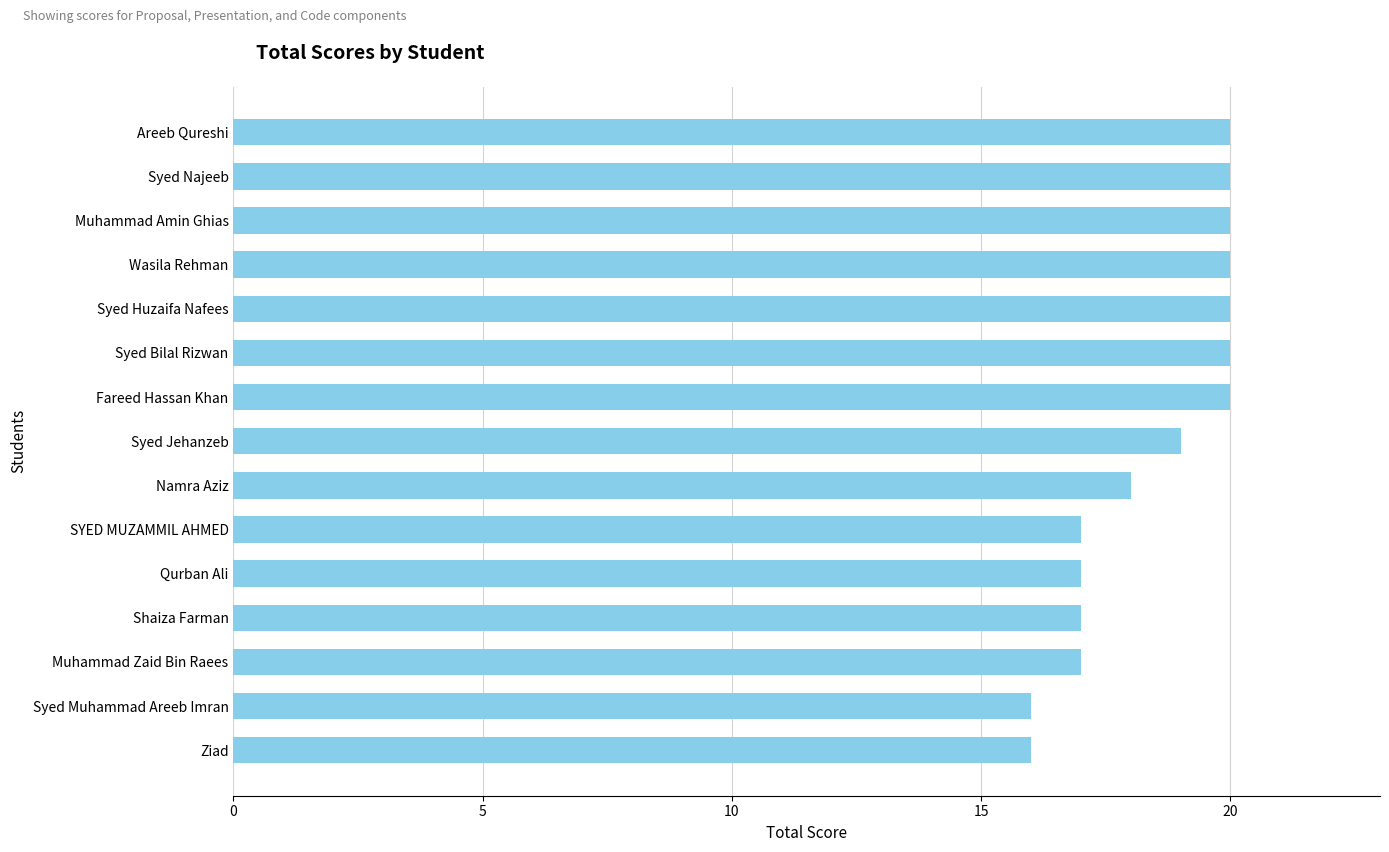

Which has a higher value, Namra Aziz or Qurban Ali?

Namra Aziz